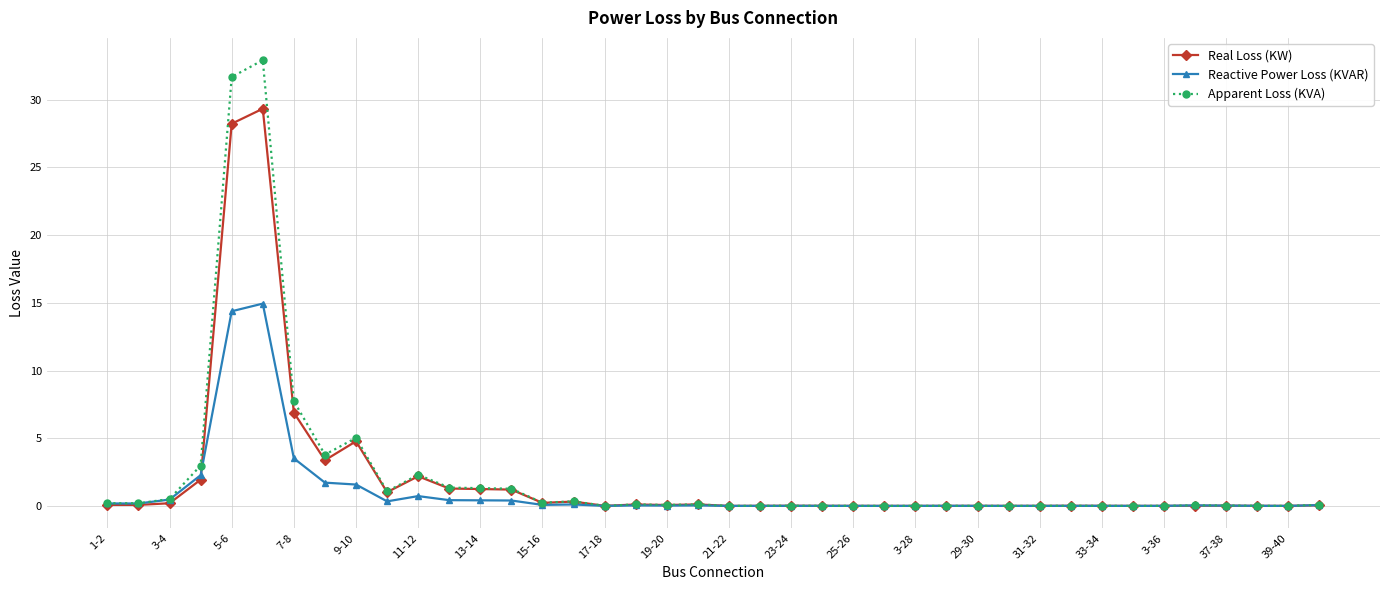

Which series has the widest spread of values?

Apparent Loss (KVA)